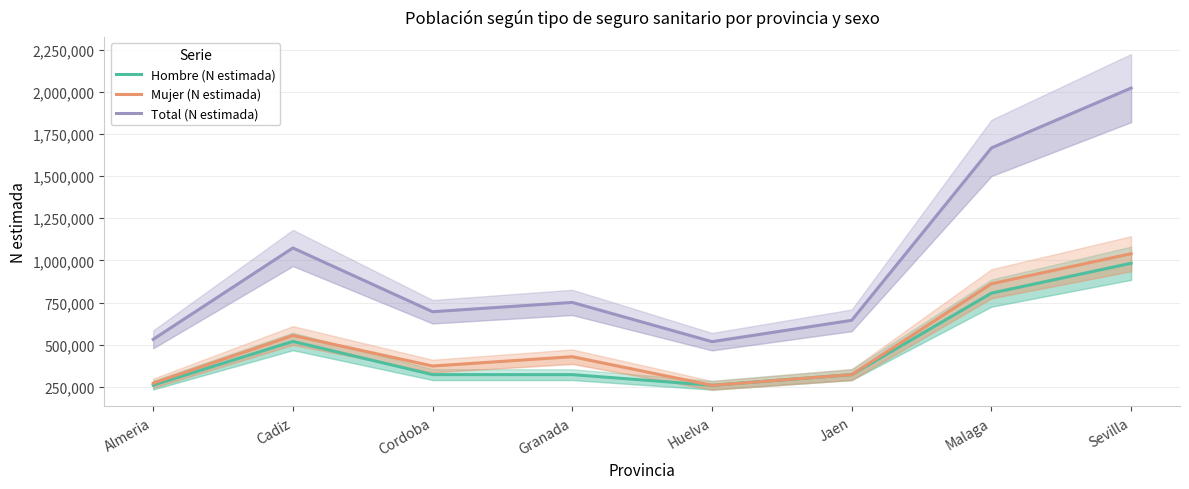

True or false: Hombre (N estimada) and Mujer (N estimada) cross at least once.

True